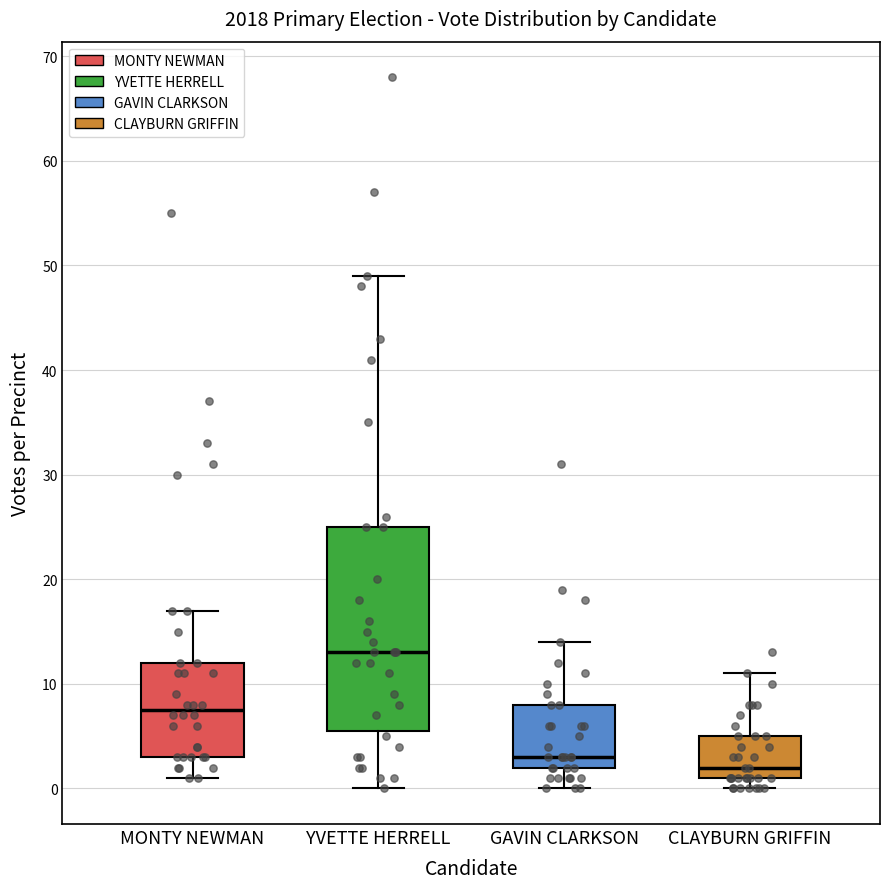

Where is the upper edge of the box for CLAYBURN GRIFFIN on the y-axis? The values are not printed on the chart, so give them approximately, as read against the axis.

5